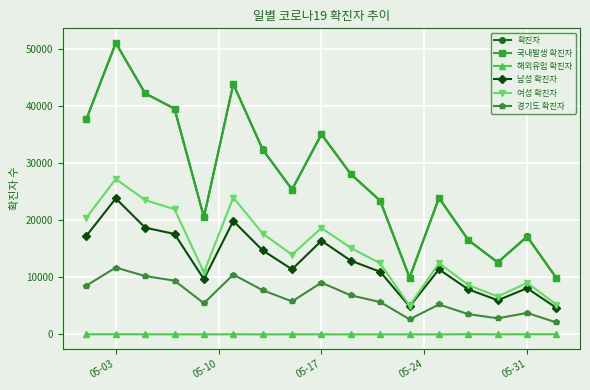

True or false: 경기도 확진자 and 여성 확진자 intersect in this chart.

False